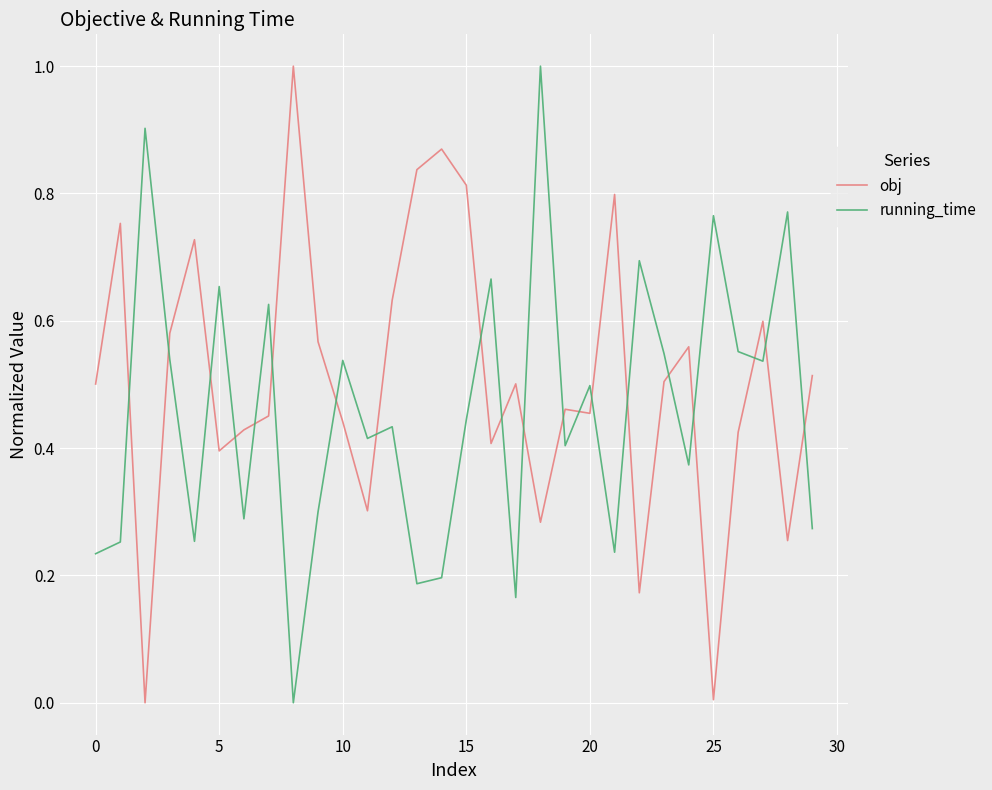

List the series in order of their overall mean, highest first.

obj, running_time